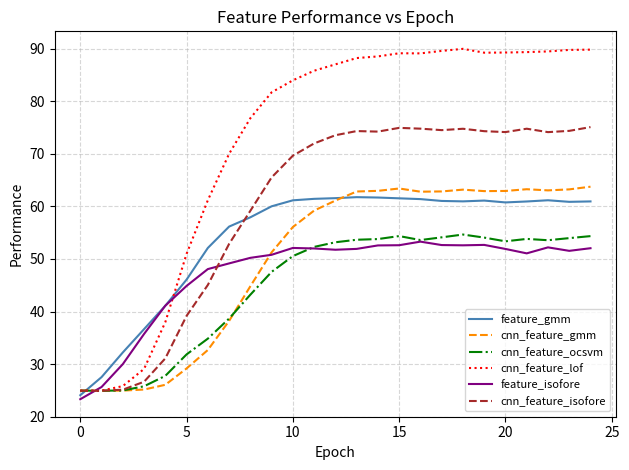

What is the greatest value displayed?

90.0